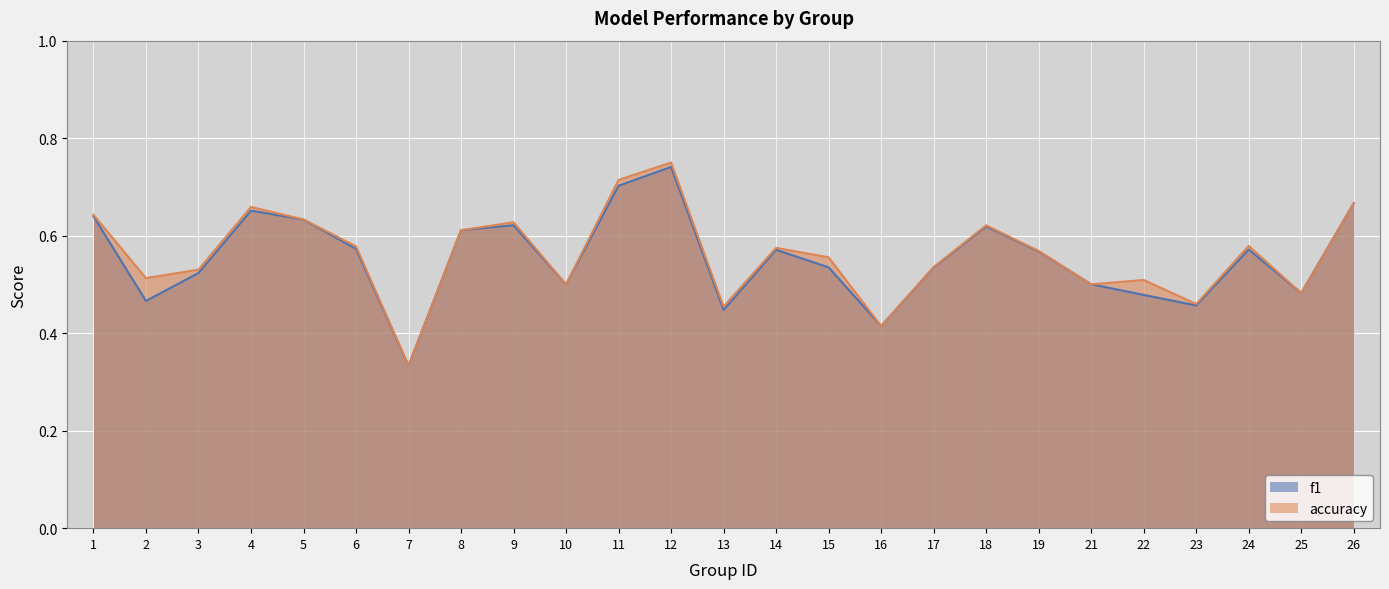

What is the value of the f1 point at the 12th from the left?

0.7